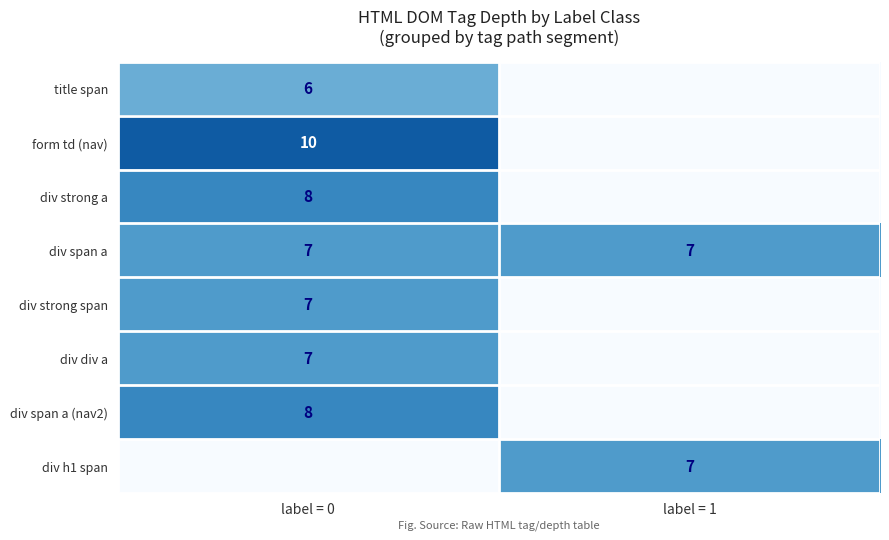

True or false: form td (nav) has a value of 17 at label = 0.

False